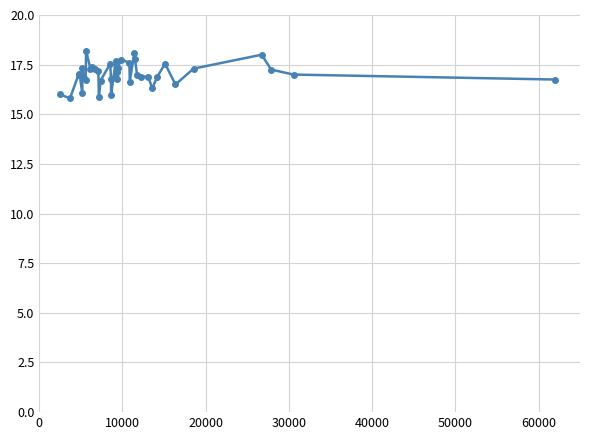

What is the smallest value displayed?

15.8